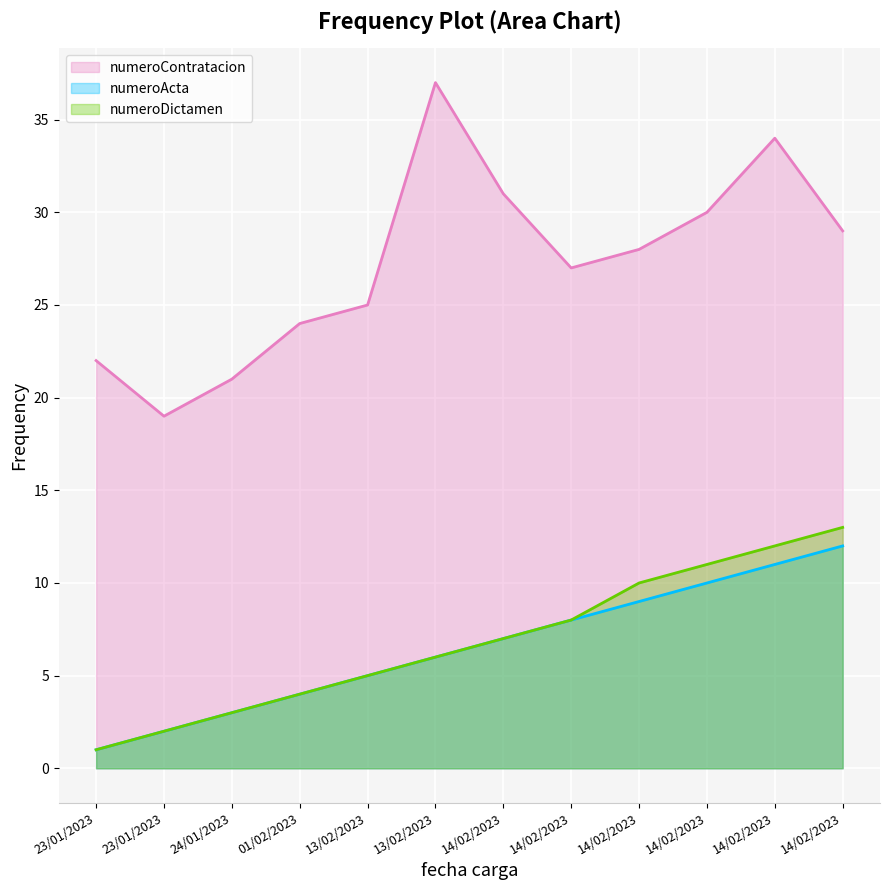

At which label does numeroDictamen reach its peak?

14/02/2023